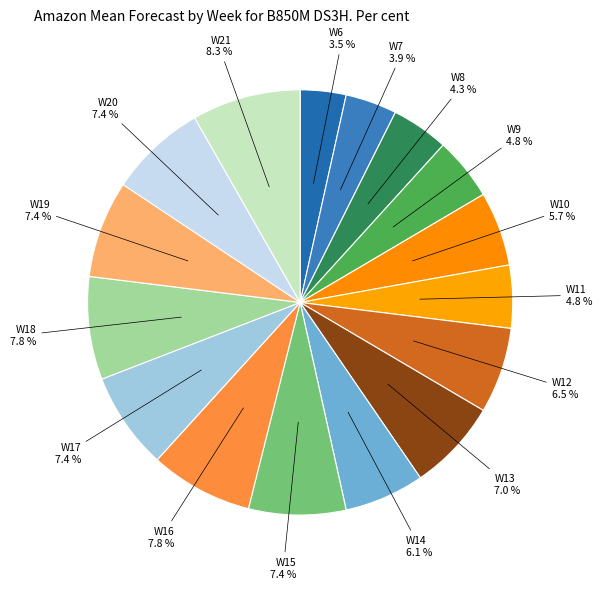

True or false: W21 accounts for 8% of the total.

True